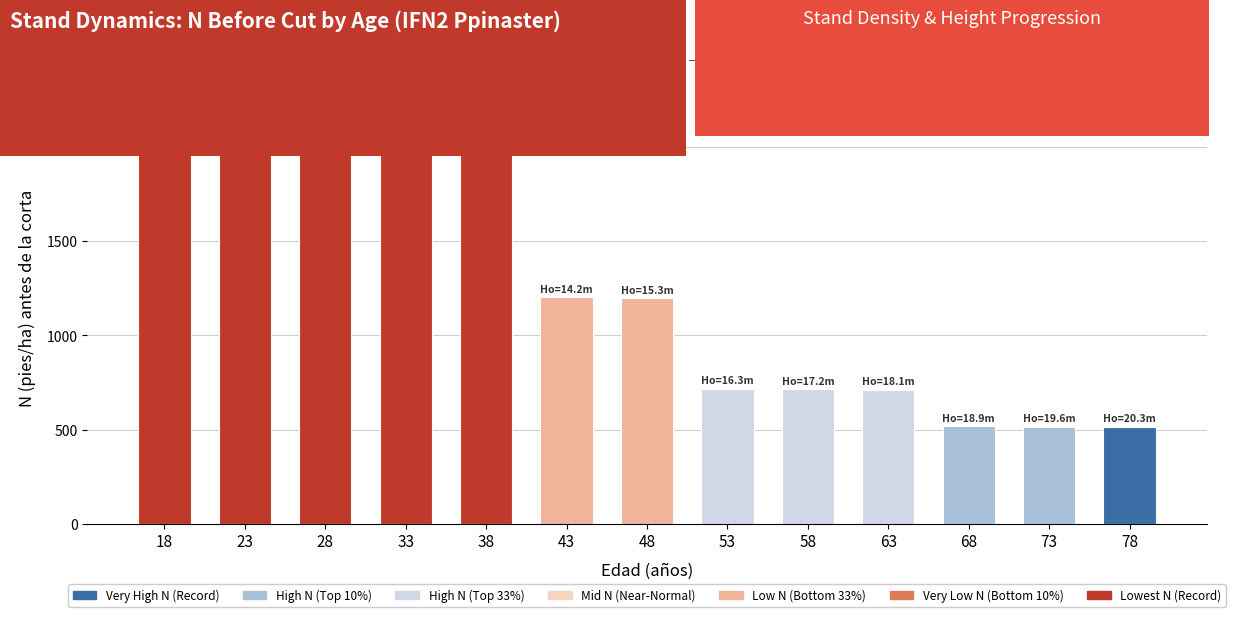

Does the chart contain any negative values?

No